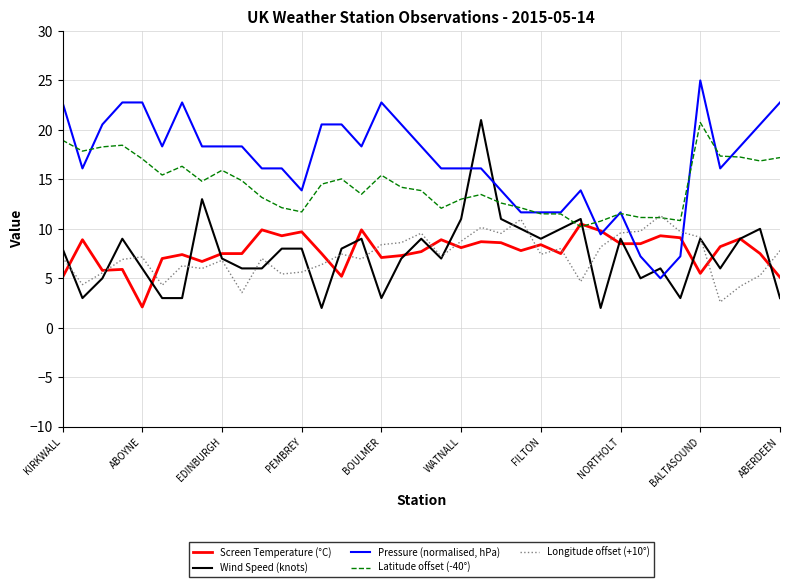

What is the difference between the maximum and second lowest values in the Screen Temperature (°C) series?

5.4